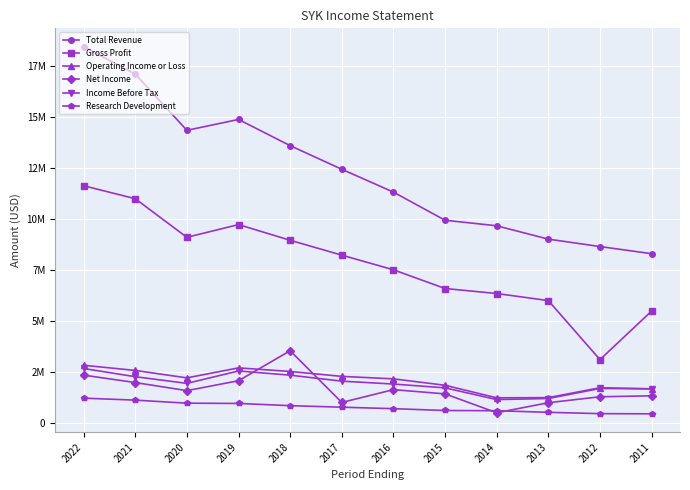

Is it true that Income Before Tax equals 1087188 at 2022?

False